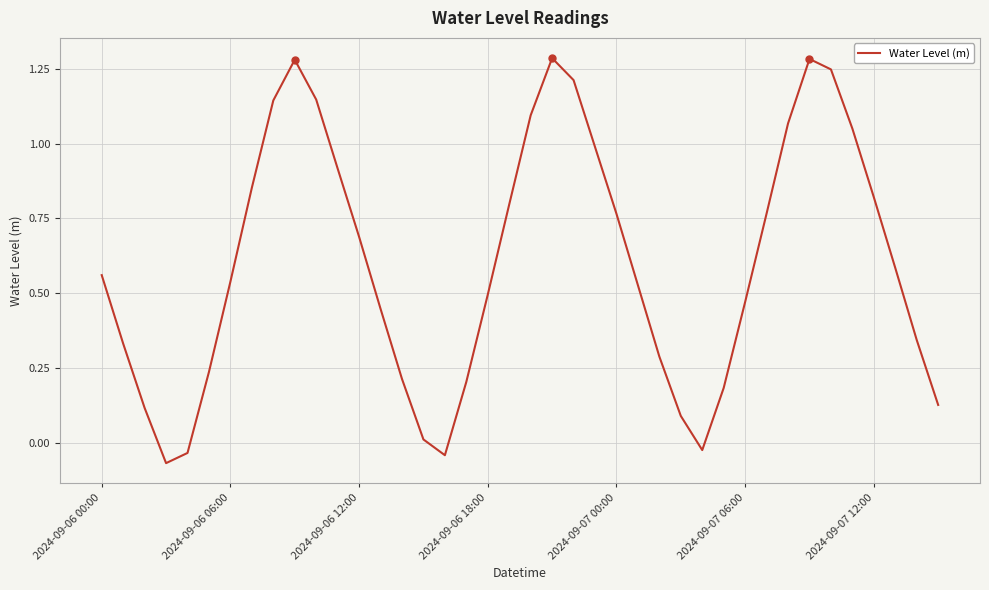

Does the chart display data point markers on the line(s)?

No